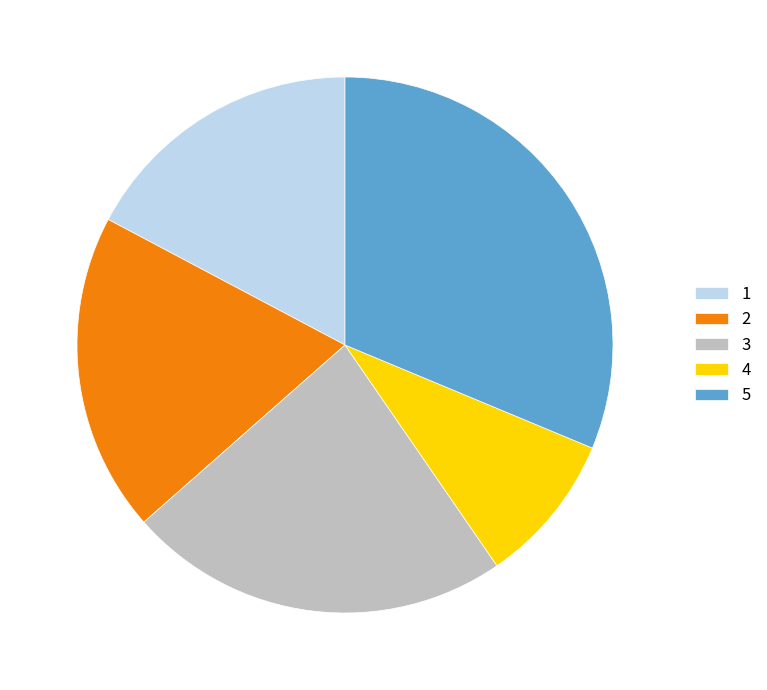

Is it true that 1 is 12% of the pie?

False